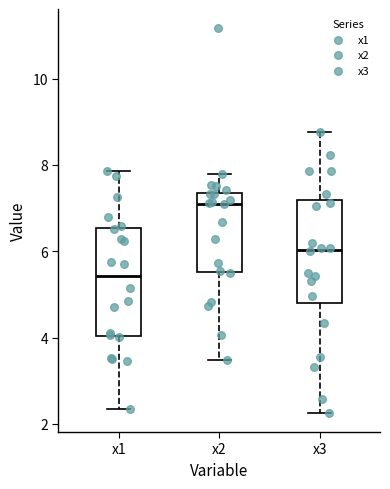

Which box has the highest median line?

x2